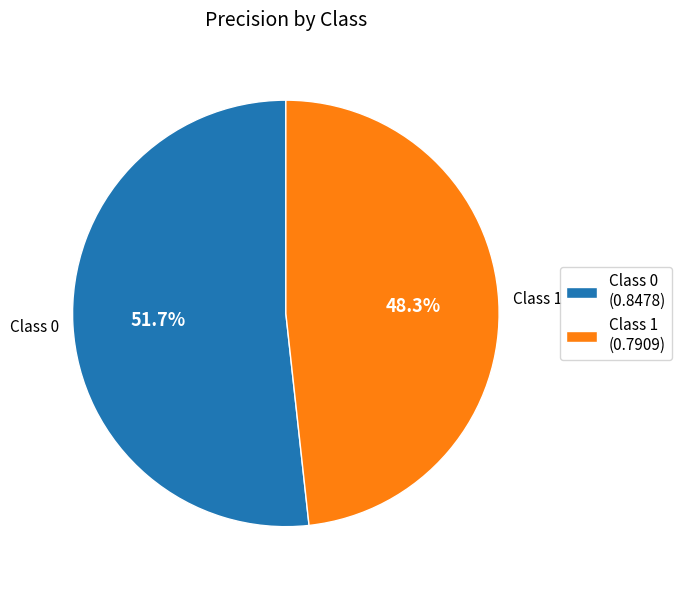

To the nearest percent, what is the difference between the largest and smallest slice percentages?

3%